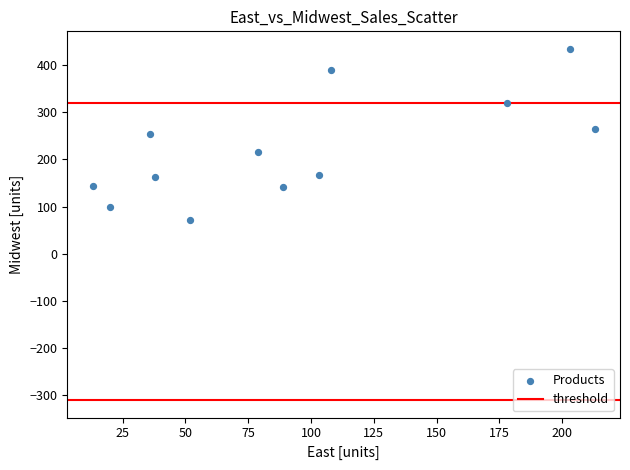

What is the range of Y values (max minus min)?

362